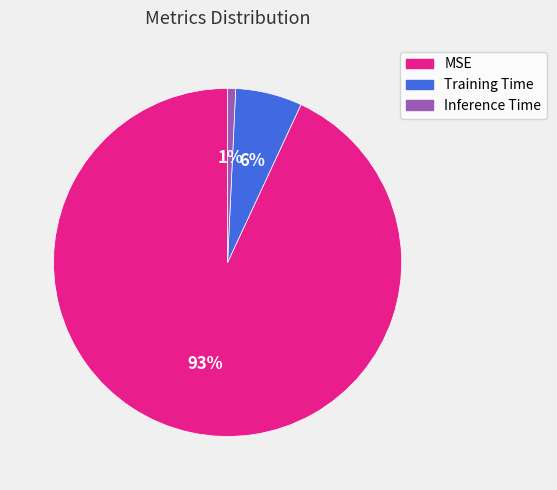

Do Inference Time and Training Time together represent more than half of the pie?

No